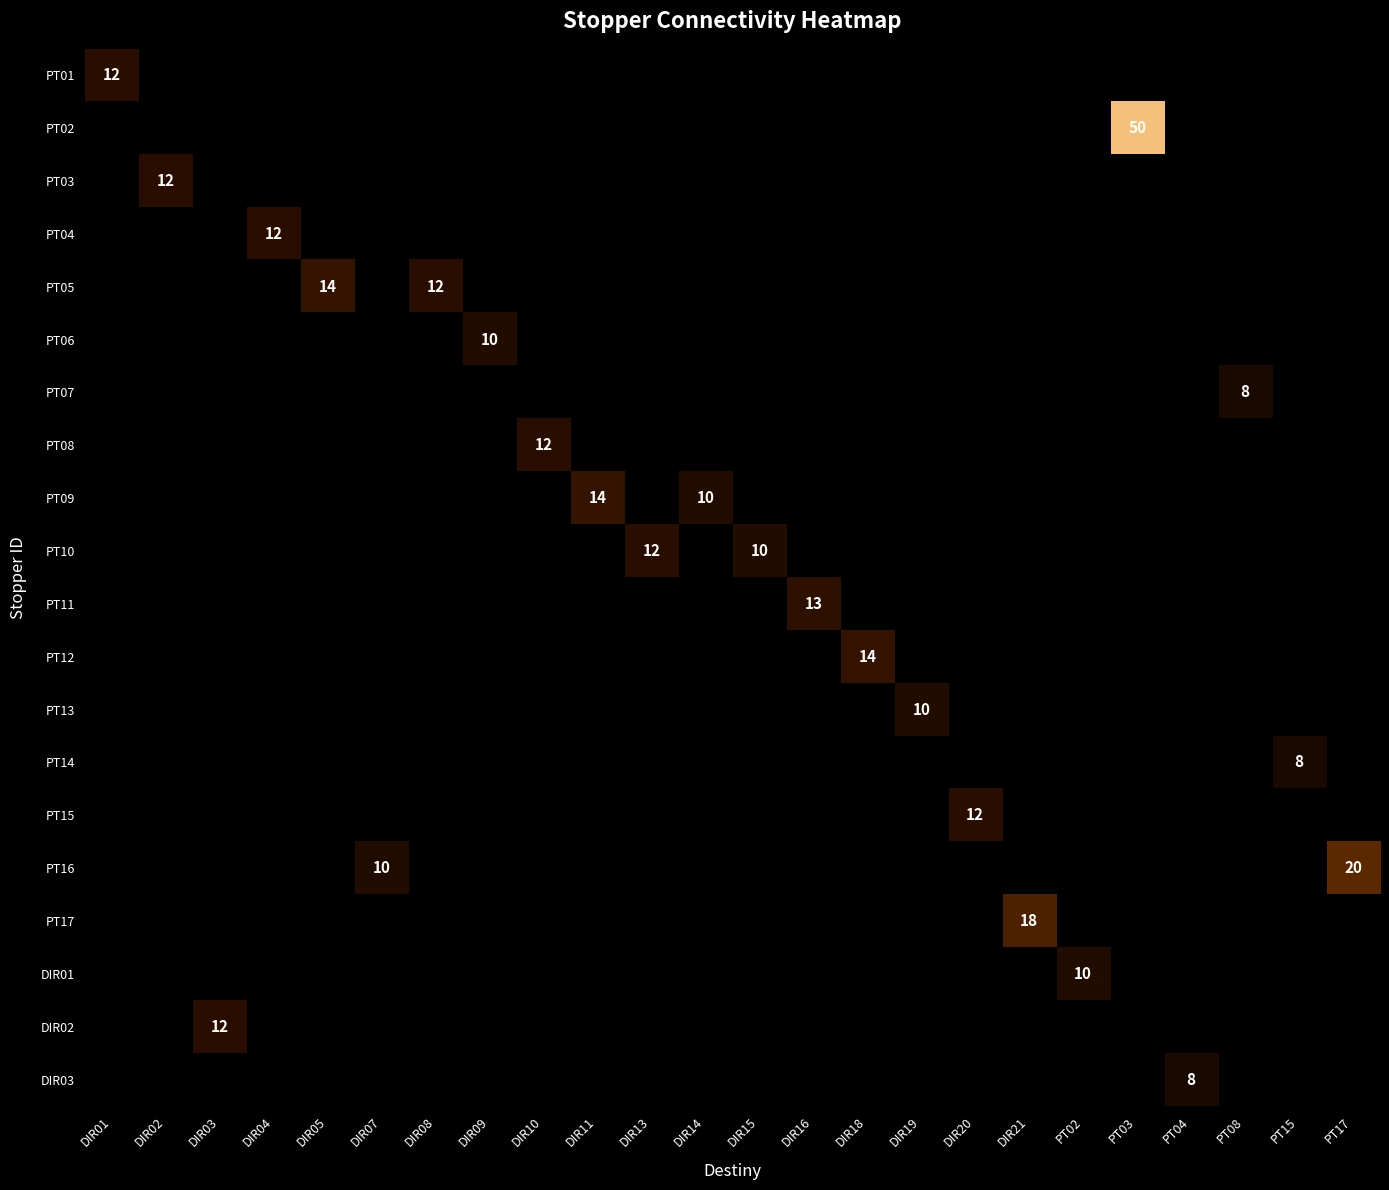

Reading right to left, extract all data points from this chart.

row_0: 0	0	0	0	0	0	0	0	0	0	0	0	0	0	0	0	0	0	0	0	0	0	0	12
row_1: 0	0	0	0	50	0	0	0	0	0	0	0	0	0	0	0	0	0	0	0	0	0	0	0
row_2: 0	0	0	0	0	0	0	0	0	0	0	0	0	0	0	0	0	0	0	0	0	0	12	0
row_3: 0	0	0	0	0	0	0	0	0	0	0	0	0	0	0	0	0	0	0	0	12	0	0	0
row_4: 0	0	0	0	0	0	0	0	0	0	0	0	0	0	0	0	0	12	0	14	0	0	0	0
row_5: 0	0	0	0	0	0	0	0	0	0	0	0	0	0	0	0	10	0	0	0	0	0	0	0
row_6: 0	0	8	0	0	0	0	0	0	0	0	0	0	0	0	0	0	0	0	0	0	0	0	0
row_7: 0	0	0	0	0	0	0	0	0	0	0	0	0	0	0	12	0	0	0	0	0	0	0	0
row_8: 0	0	0	0	0	0	0	0	0	0	0	0	10	0	14	0	0	0	0	0	0	0	0	0
row_9: 0	0	0	0	0	0	0	0	0	0	0	10	0	12	0	0	0	0	0	0	0	0	0	0
row_10: 0	0	0	0	0	0	0	0	0	0	13	0	0	0	0	0	0	0	0	0	0	0	0	0
row_11: 0	0	0	0	0	0	0	0	0	14	0	0	0	0	0	0	0	0	0	0	0	0	0	0
row_12: 0	0	0	0	0	0	0	0	10	0	0	0	0	0	0	0	0	0	0	0	0	0	0	0
row_13: 0	8	0	0	0	0	0	0	0	0	0	0	0	0	0	0	0	0	0	0	0	0	0	0
row_14: 0	0	0	0	0	0	0	12	0	0	0	0	0	0	0	0	0	0	0	0	0	0	0	0
row_15: 20	0	0	0	0	0	0	0	0	0	0	0	0	0	0	0	0	0	10	0	0	0	0	0
row_16: 0	0	0	0	0	0	18	0	0	0	0	0	0	0	0	0	0	0	0	0	0	0	0	0
row_17: 0	0	0	0	0	10	0	0	0	0	0	0	0	0	0	0	0	0	0	0	0	0	0	0
row_18: 0	0	0	0	0	0	0	0	0	0	0	0	0	0	0	0	0	0	0	0	0	12	0	0
row_19: 0	0	0	8	0	0	0	0	0	0	0	0	0	0	0	0	0	0	0	0	0	0	0	0